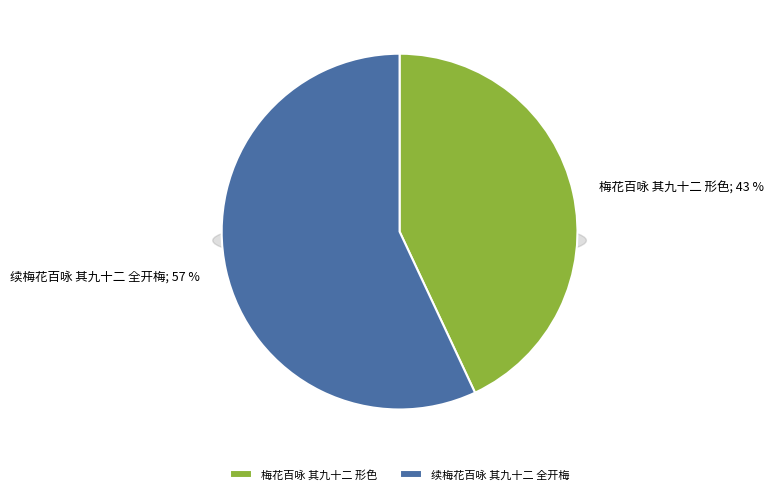

Which slice is the largest?

续梅花百咏 其九十二 全开梅